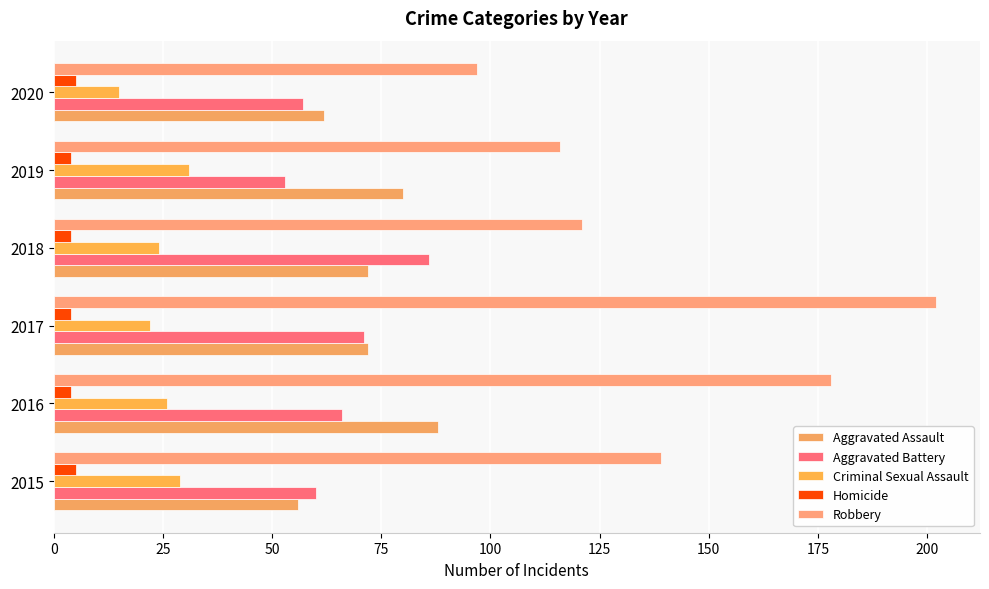

At how many categories does at least one series exceed 65?

6